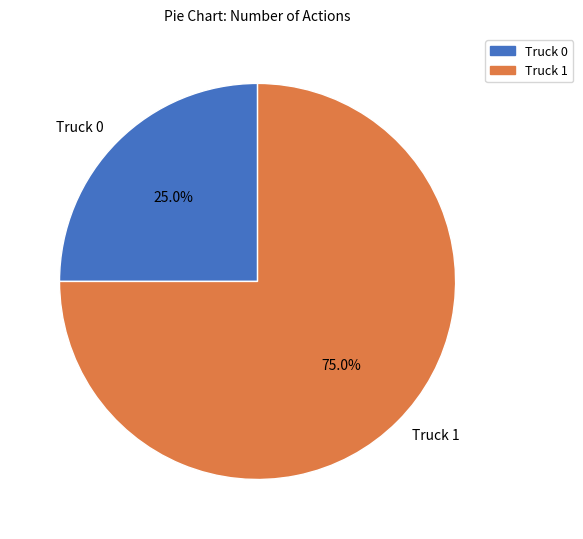

Is the sum of Truck 0 and Truck 1 greater than half?

Yes